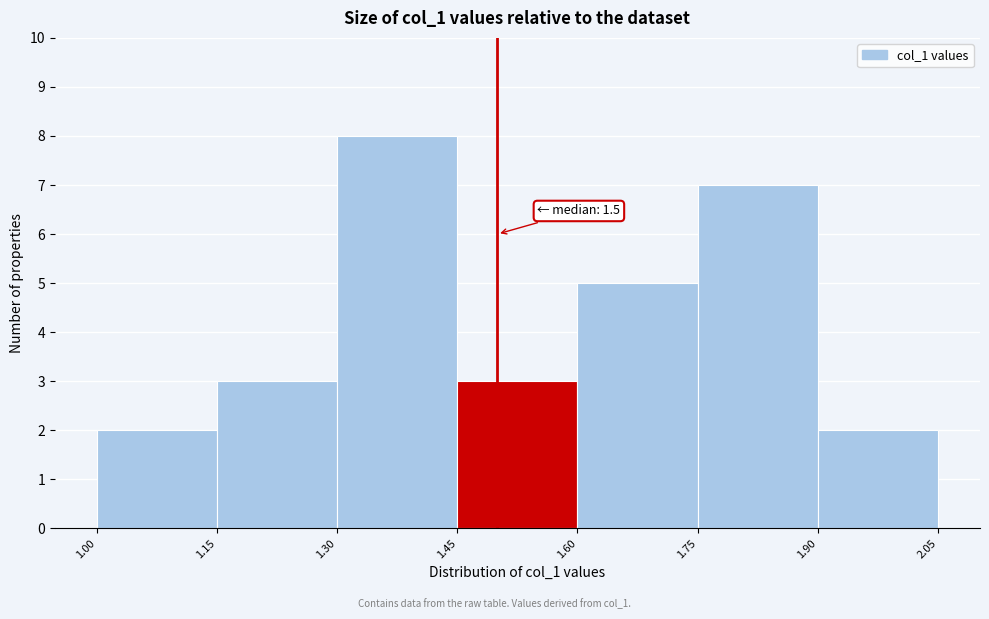

Which range on the x-axis has the tallest bar?

1.30 to 1.45